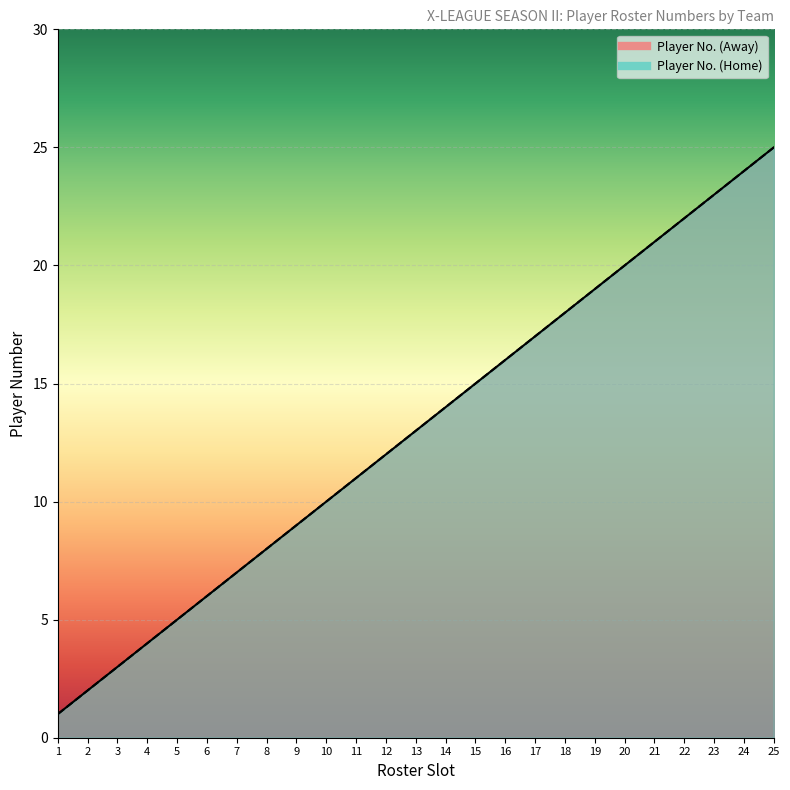

What is the difference between the second highest and second lowest values in the Player No. (Home) series?

22